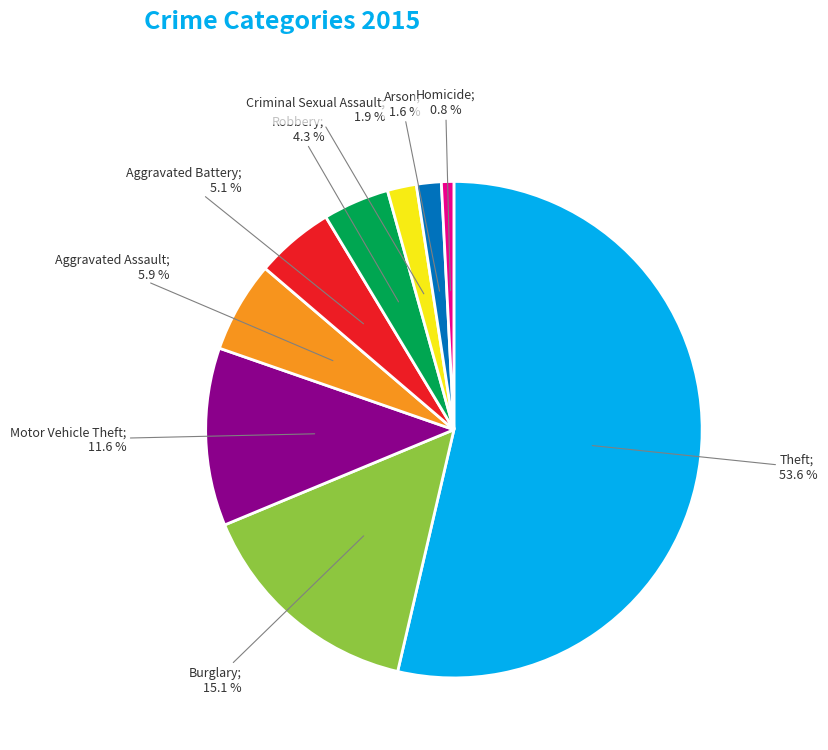

Does any single category account for the majority?

Yes